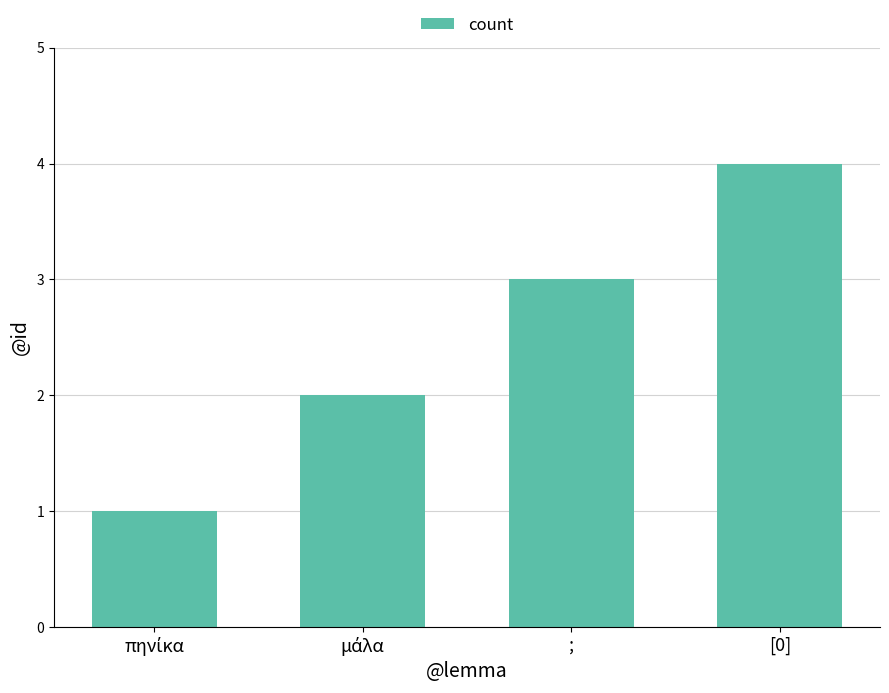

Count the number of categories in the chart.

4